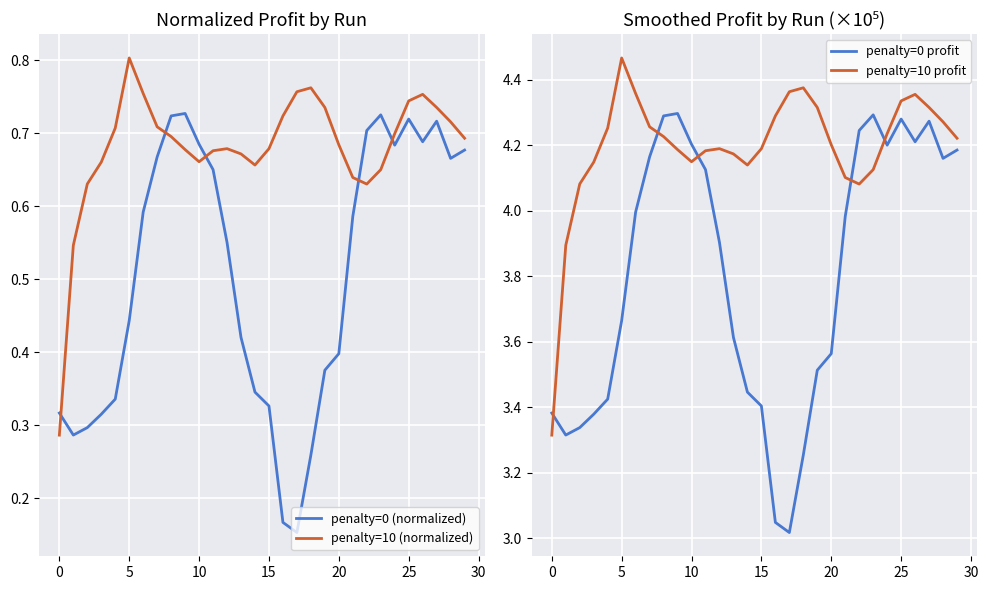

True or false: penalty=0 (normalized) has a value of 0.4 at 25.

False